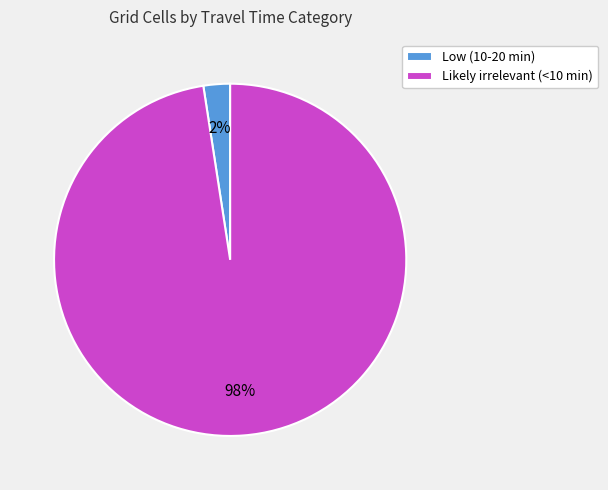

What percentage is the Likely irrelevant (<10 min) slice, to the nearest percent?

98%